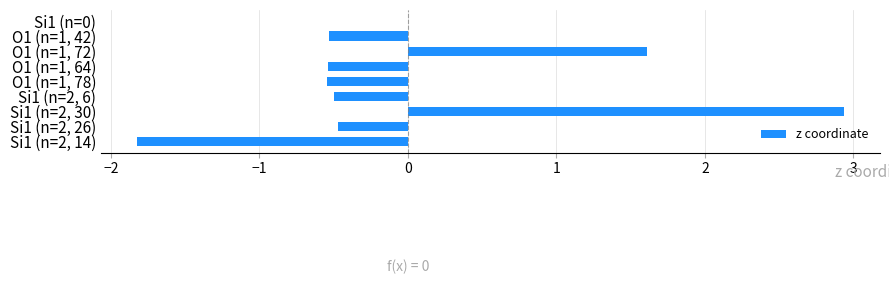

What is the approximate value at O1 (n=1, 42)?

-0.5